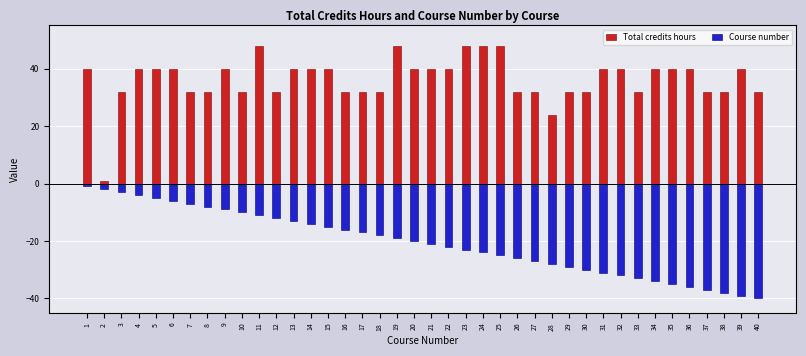

Is it true that Total credits hours equals 21 at 5?

False